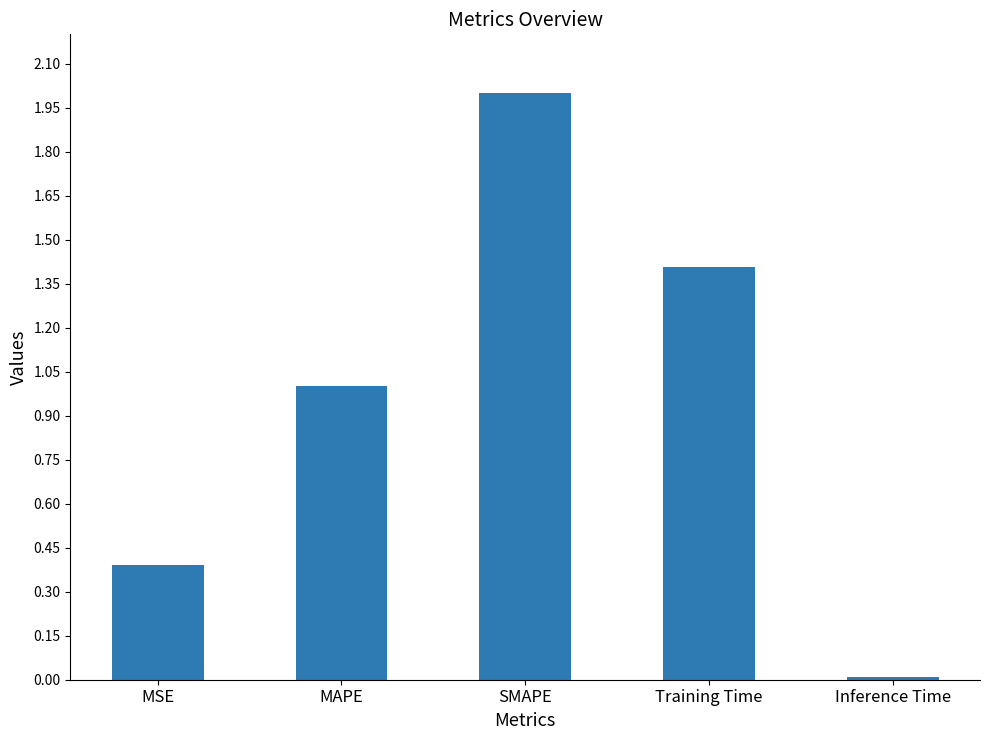

List the labels in order of value, smallest first.

Inference Time, MSE, MAPE, Training Time, SMAPE